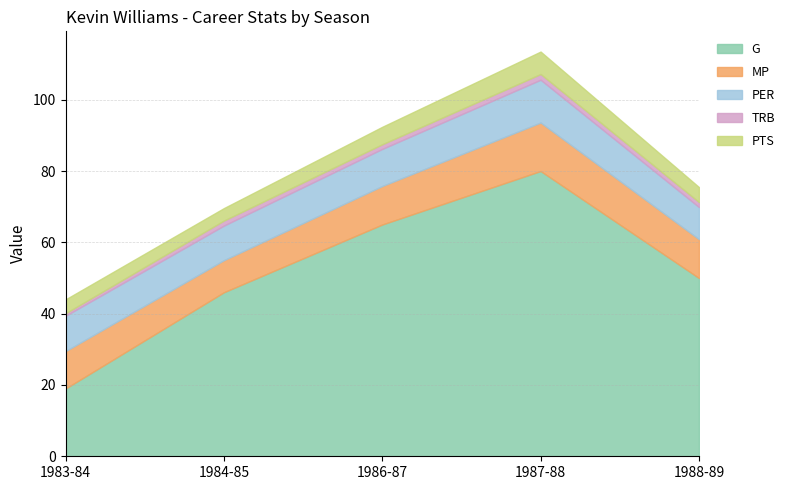

What is the minimum value shown in the chart?

0.7